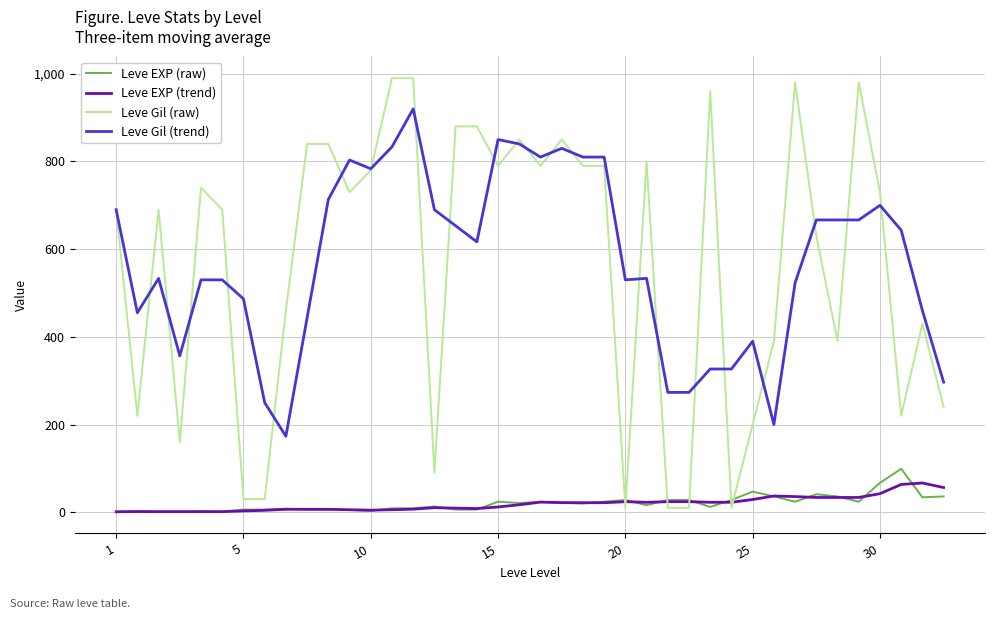

How many intersections are there between Leve EXP (raw) and Leve Gil (raw)?

6